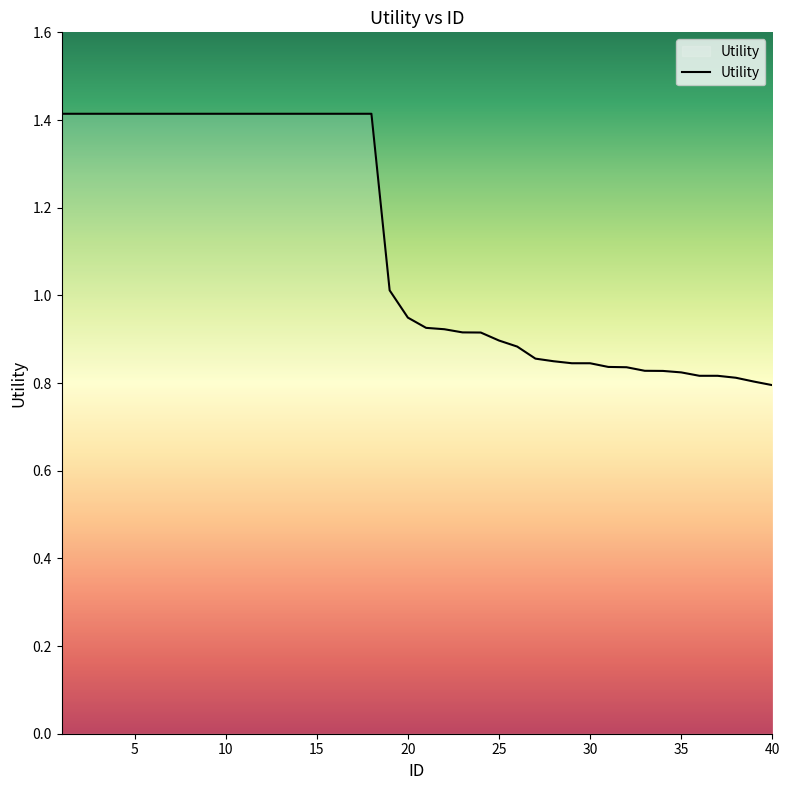

What is the difference between the maximum and minimum values?

0.6